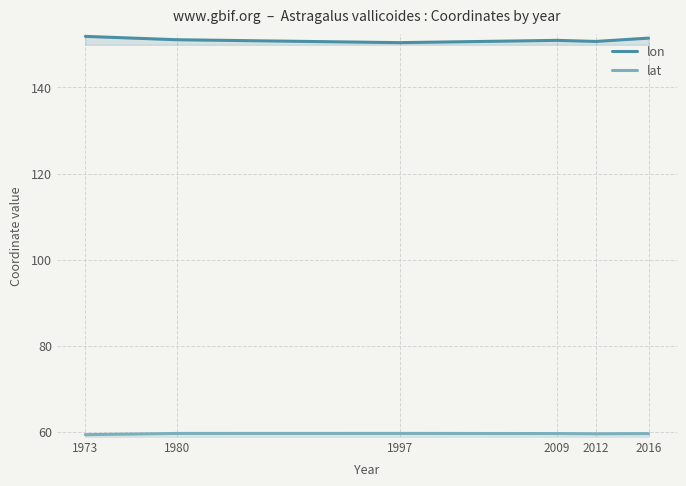

True or false: lon and lat cross at least once.

False